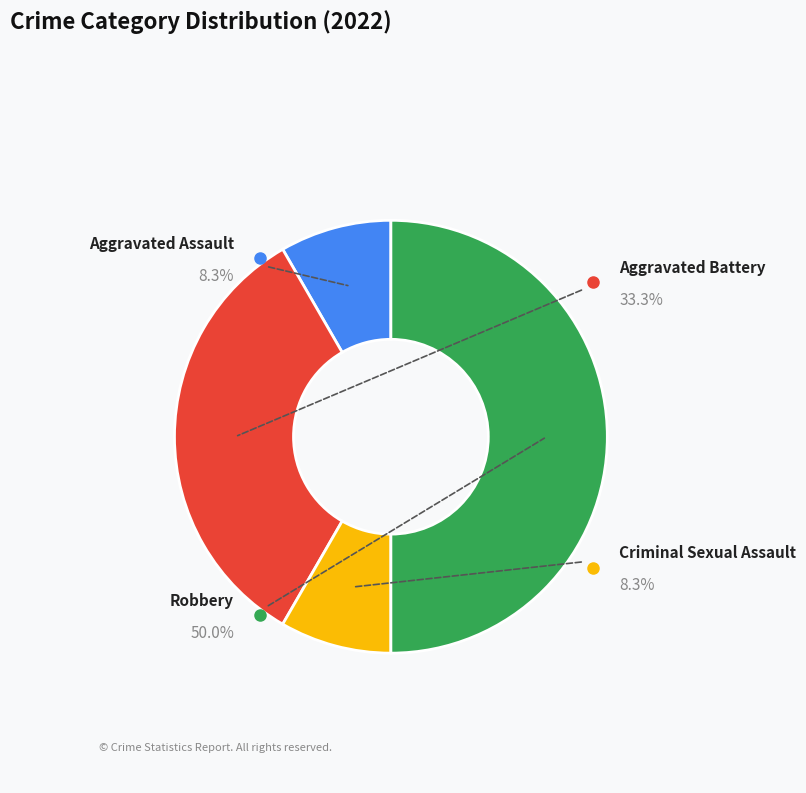

Do Criminal Sexual Assault and Robbery together represent more than half of the pie?

Yes